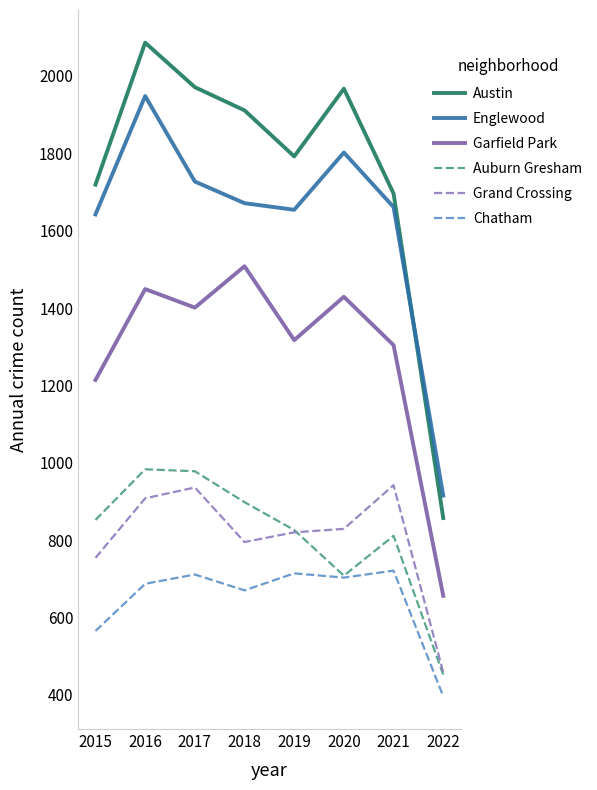

The Englewood series shows 996 at 2018. True or false?

False